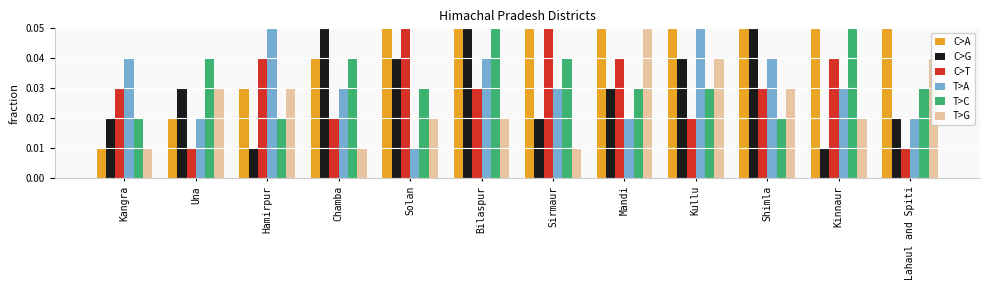

At how many categories does at least one series exceed 0?

12